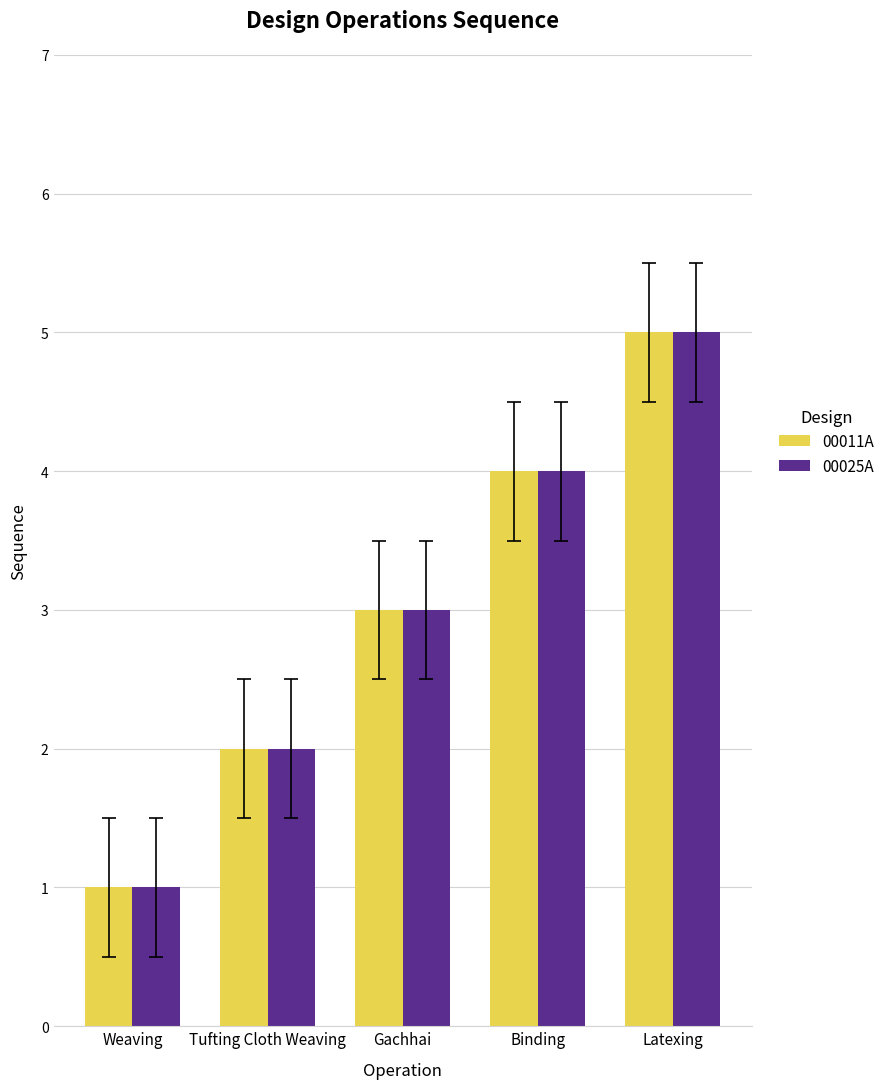

How many values in the 00011A series are below 3?

2